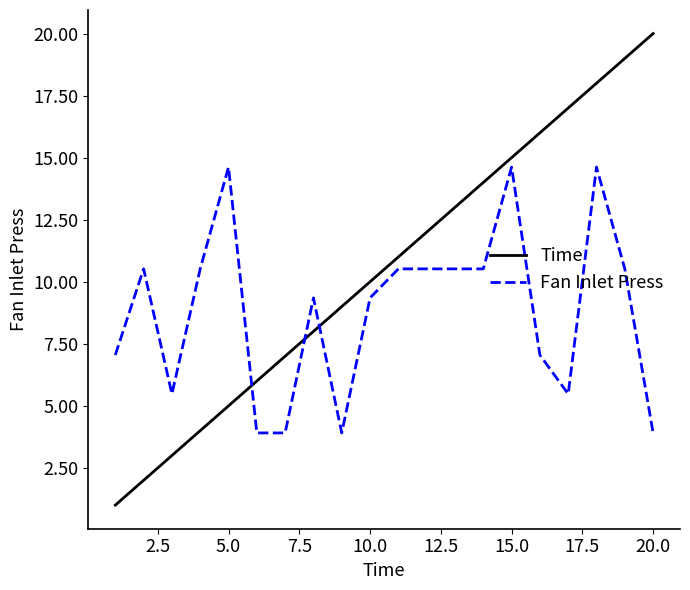

What is the greatest value displayed?

20.0